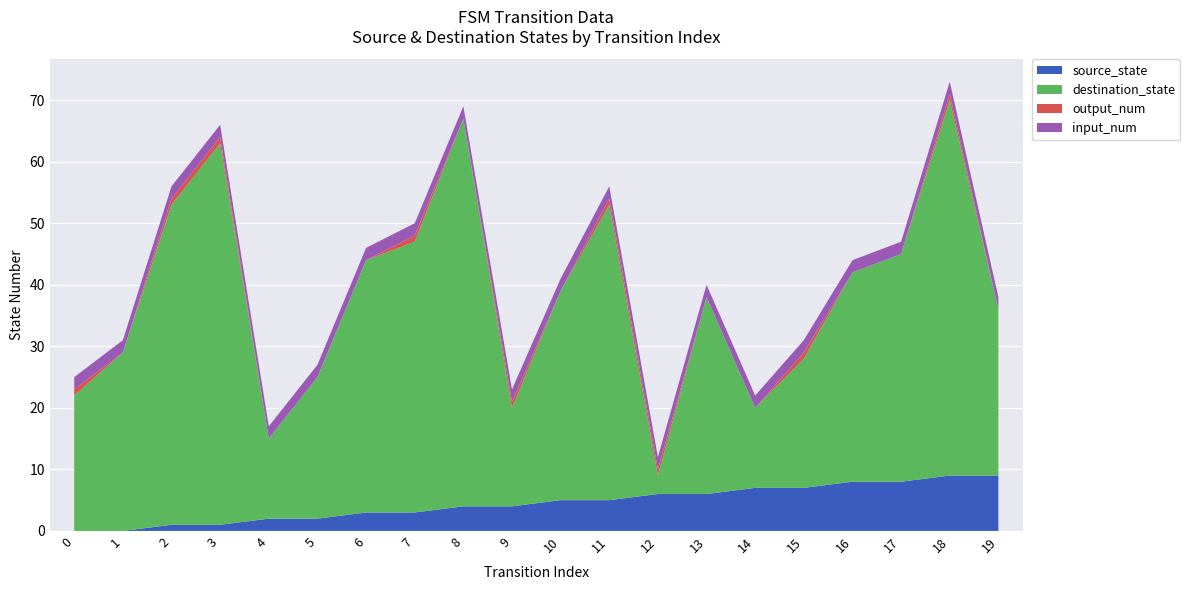

The source_state series shows 2 at 12. True or false?

False